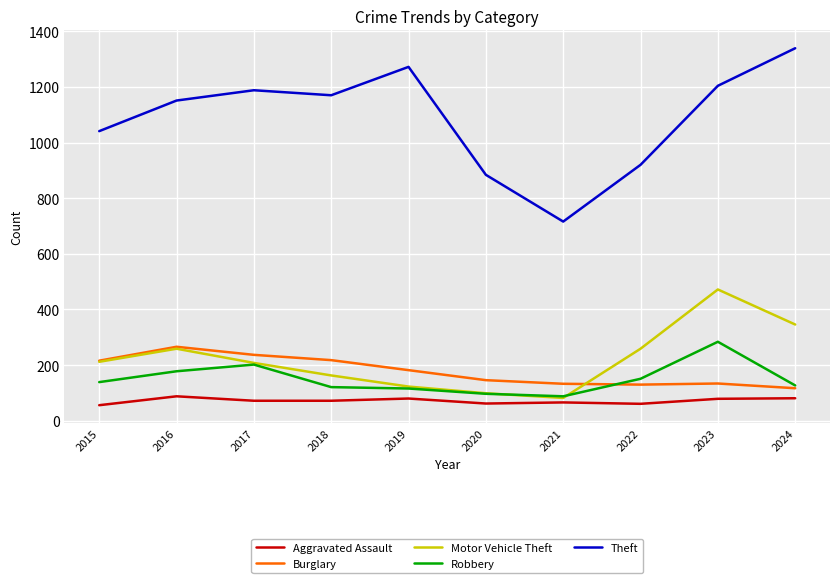

What is the smallest value displayed?

56